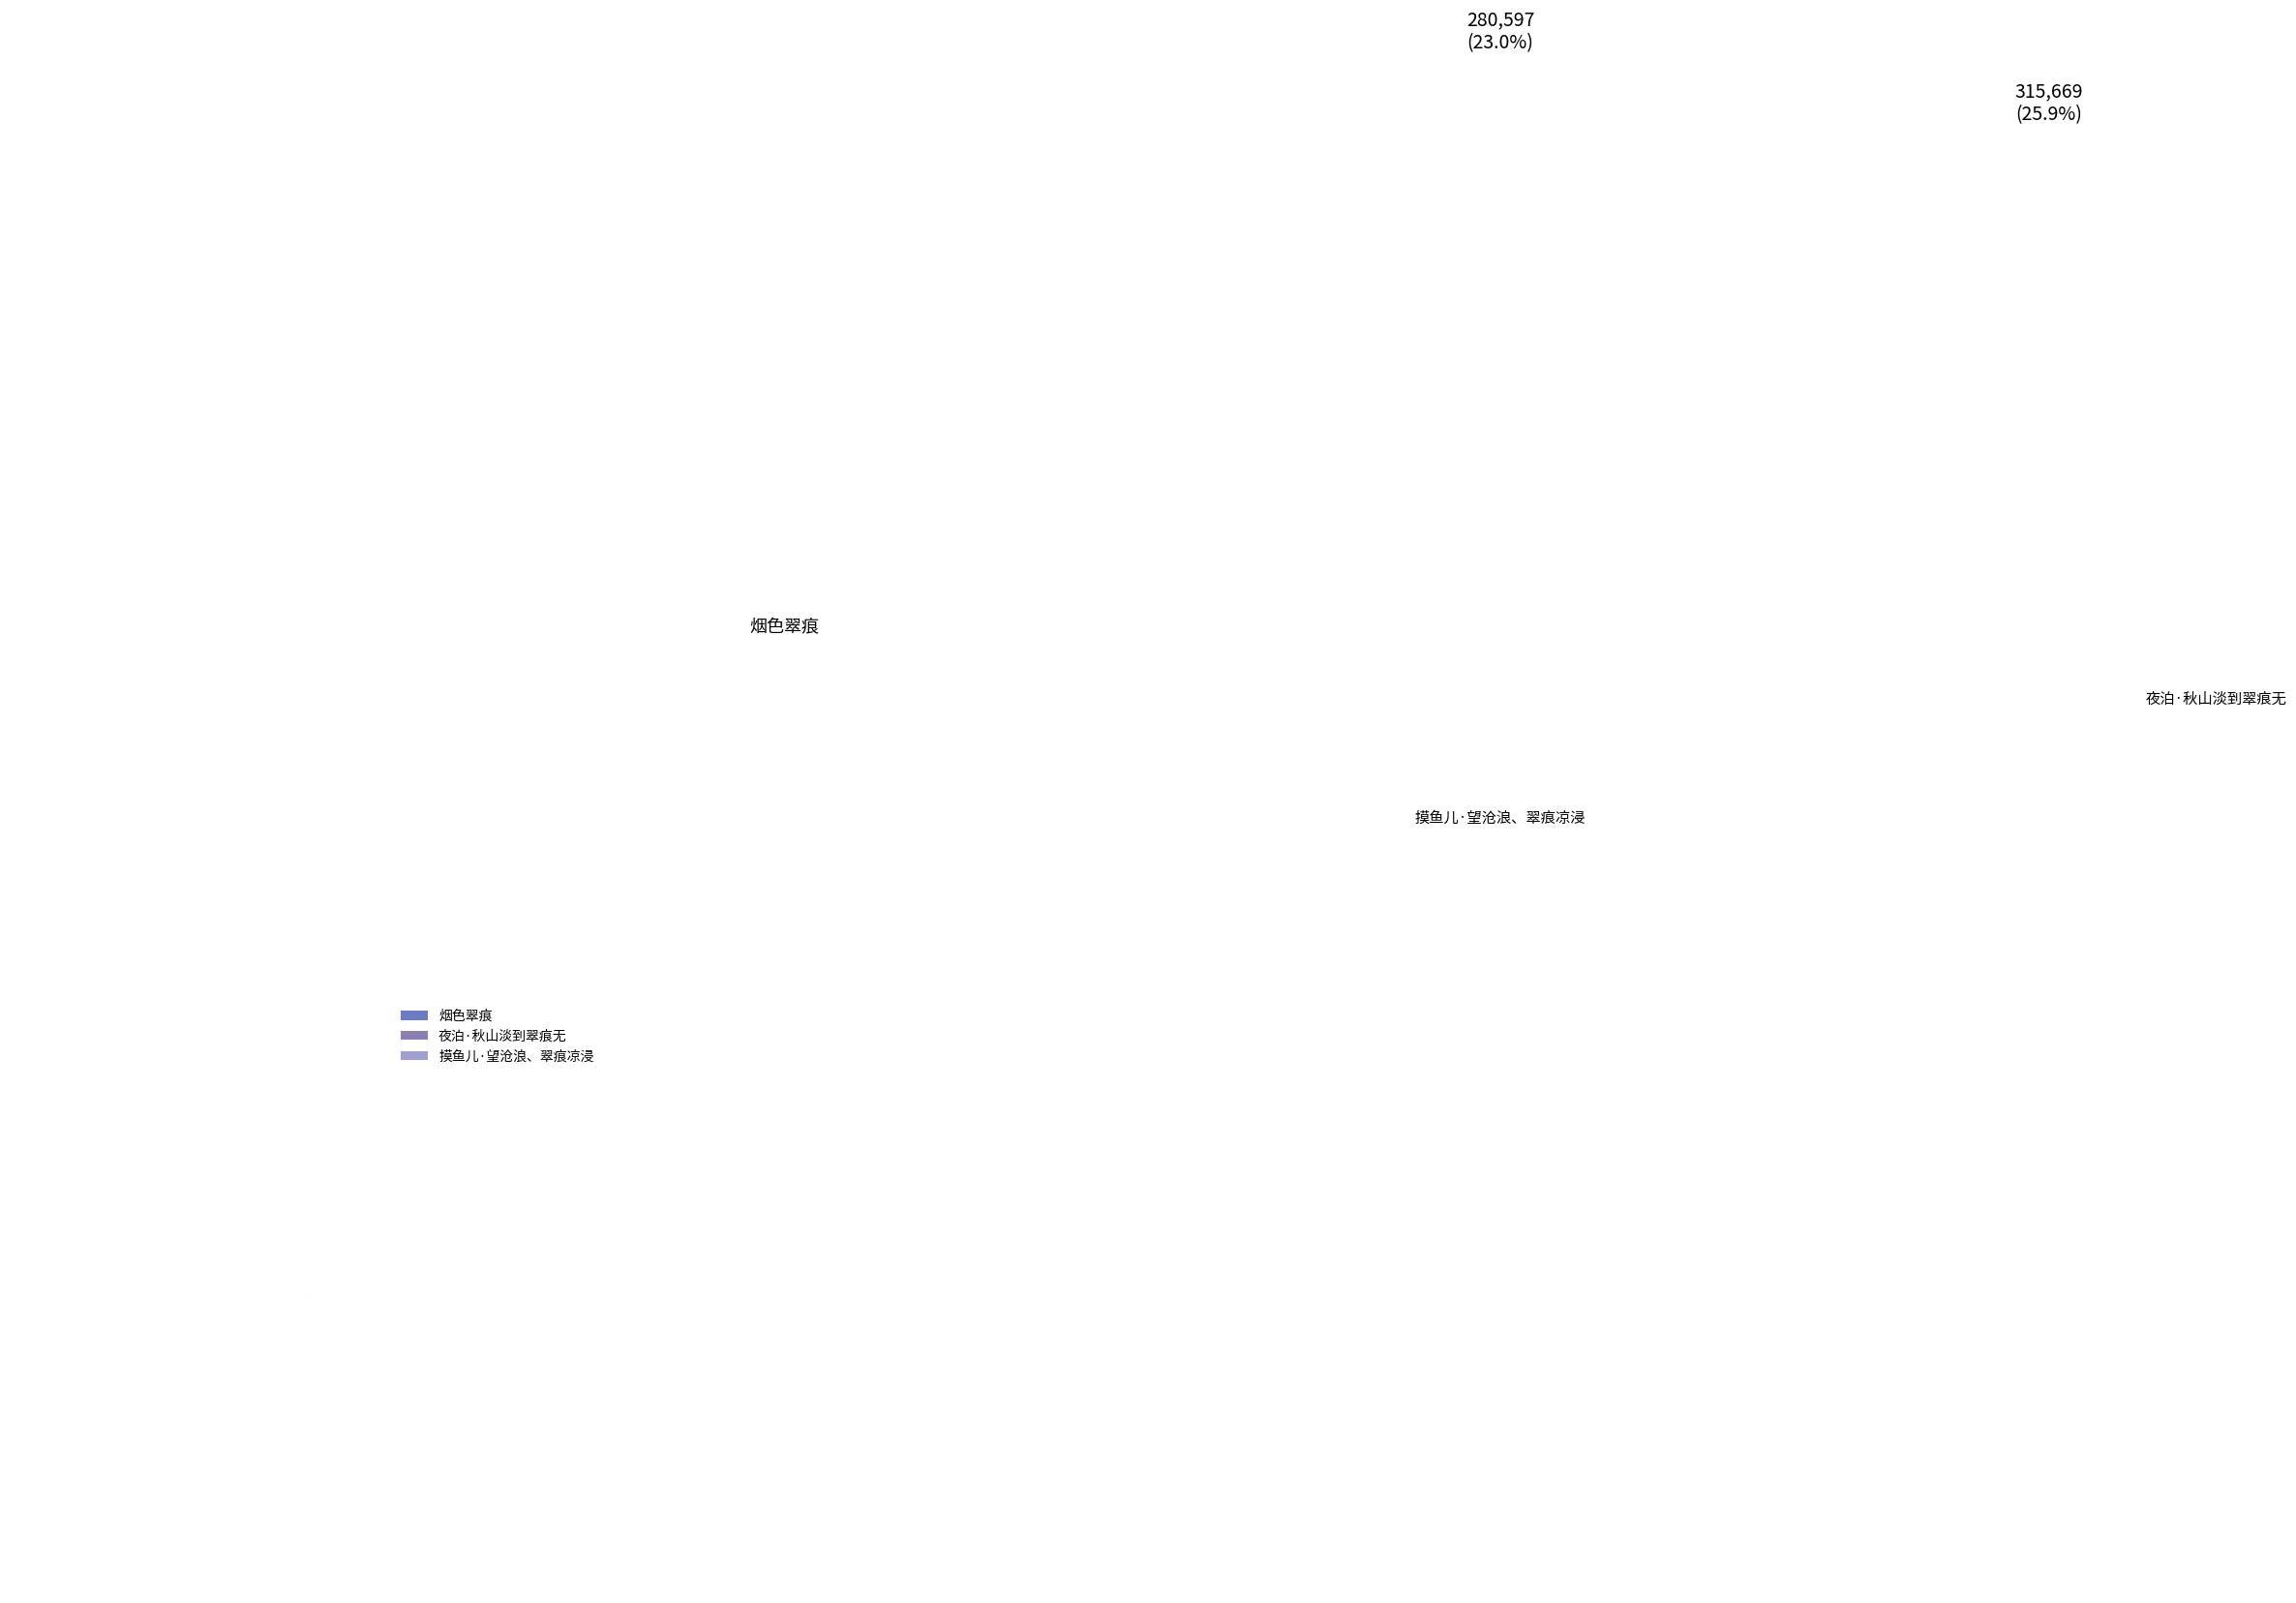

What is the total percentage of 烟色翠痕 and 夜泊·秋山淡到翠痕无?

77.0%